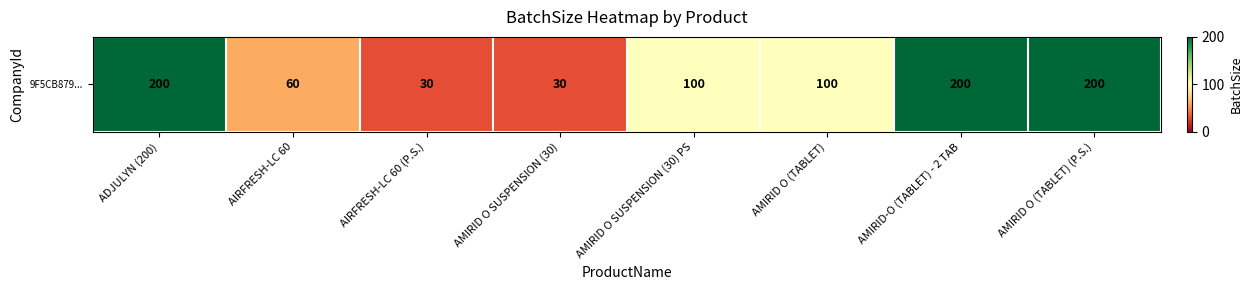

At which label is the value closest to 115?

AMIRID O SUSPENSION (30) PS